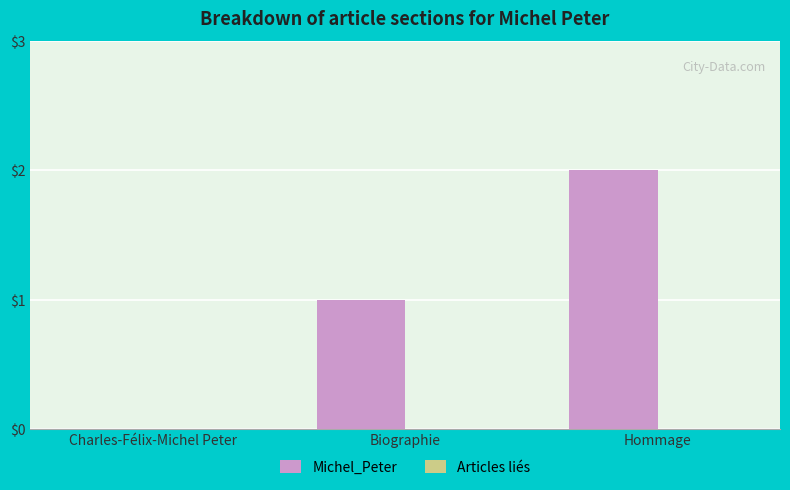

Which has a higher value, Charles-Félix-Michel Peter or Hommage?

Hommage